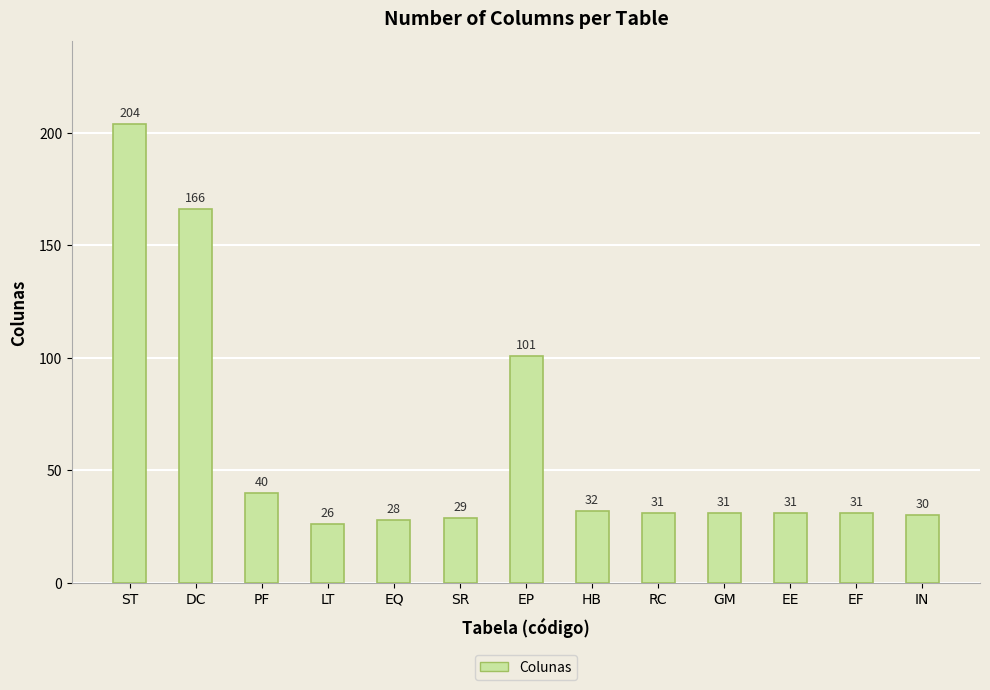

Reading left to right, transcribe all the data shown in this chart.

204	166	40	26	28	29	101	32	31	31	31	31	30